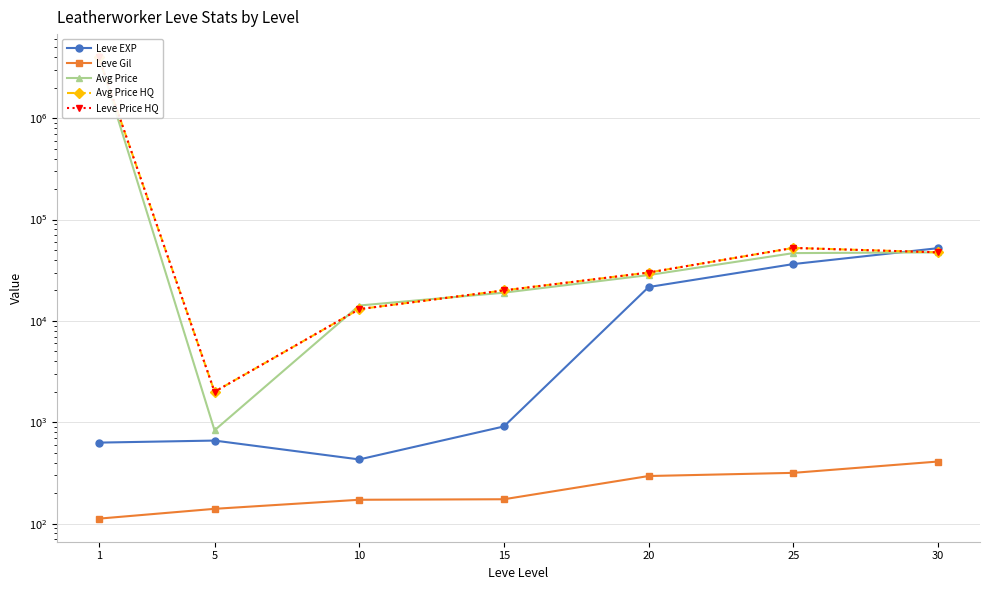

List the series in order of their peak value, lowest first.

Leve Gil, Leve EXP, Avg Price, Avg Price HQ, Leve Price HQ